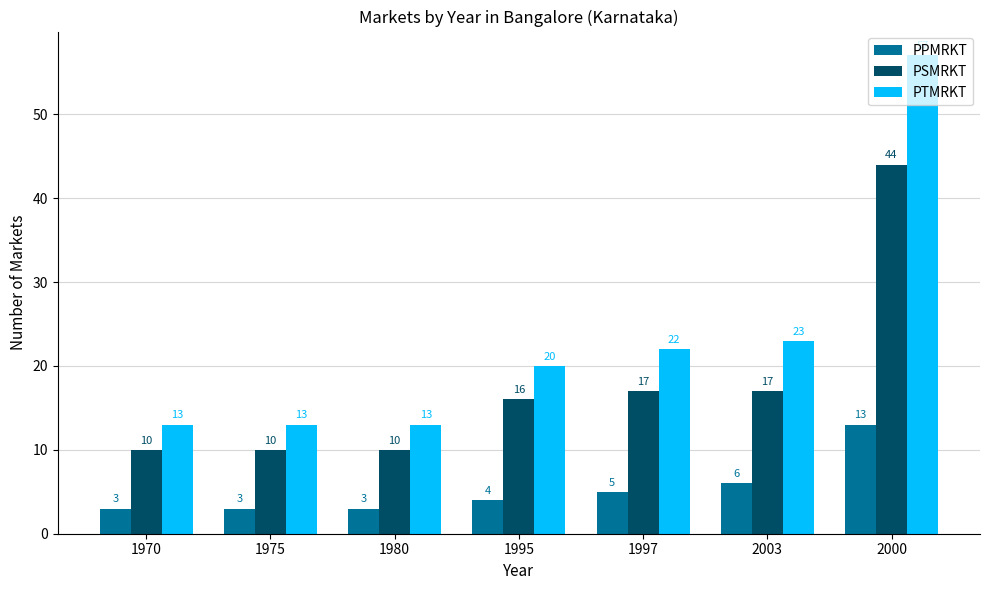

What is the spread (max minus min) of values at 2003?

17